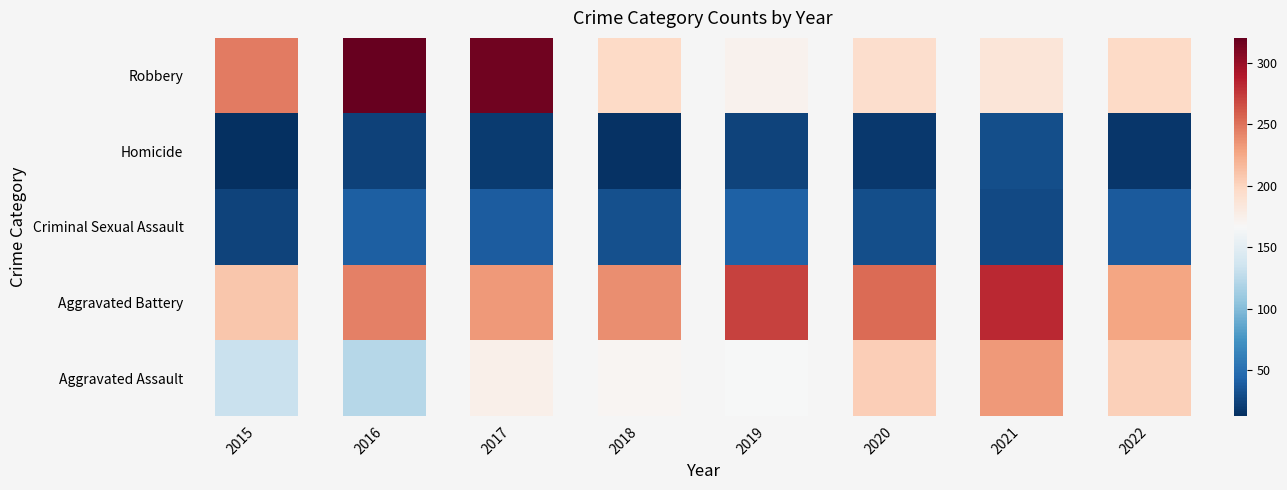

What is the sum of all Robbery values?

1828